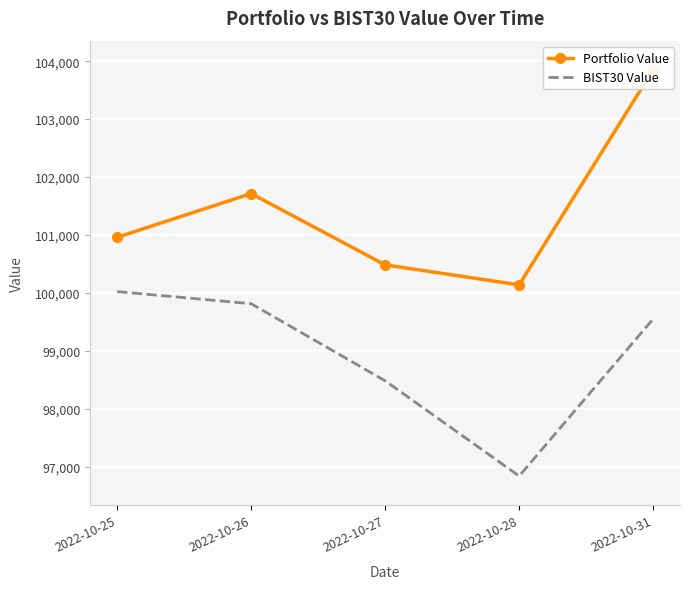

True or false: Portfolio Value has a value of 28020.2 at 2022-10-28.

False